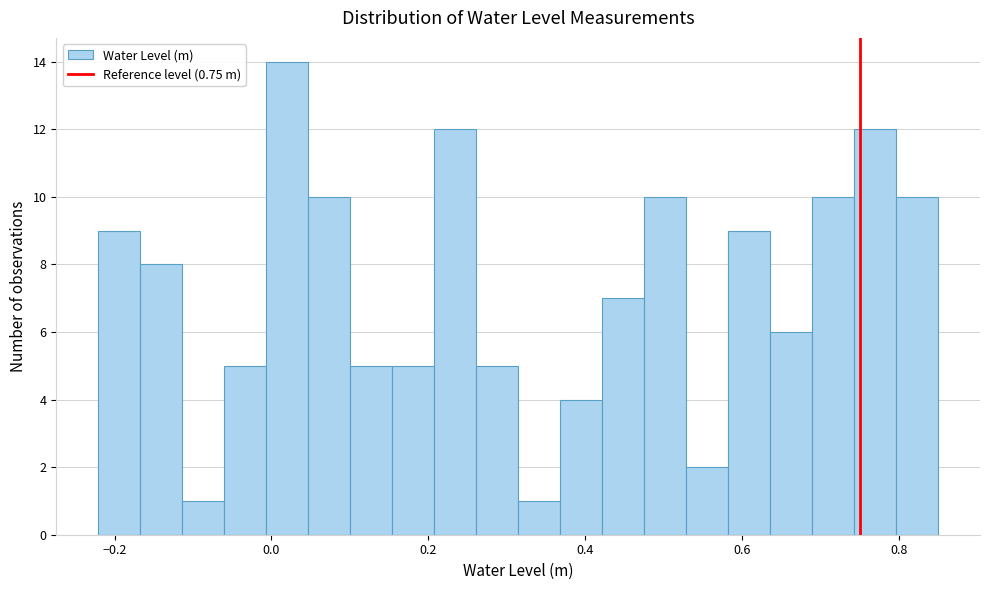

Around what value on the x-axis is the tallest bar? Give the approximate position of its centre, as read against the axis.

0.02